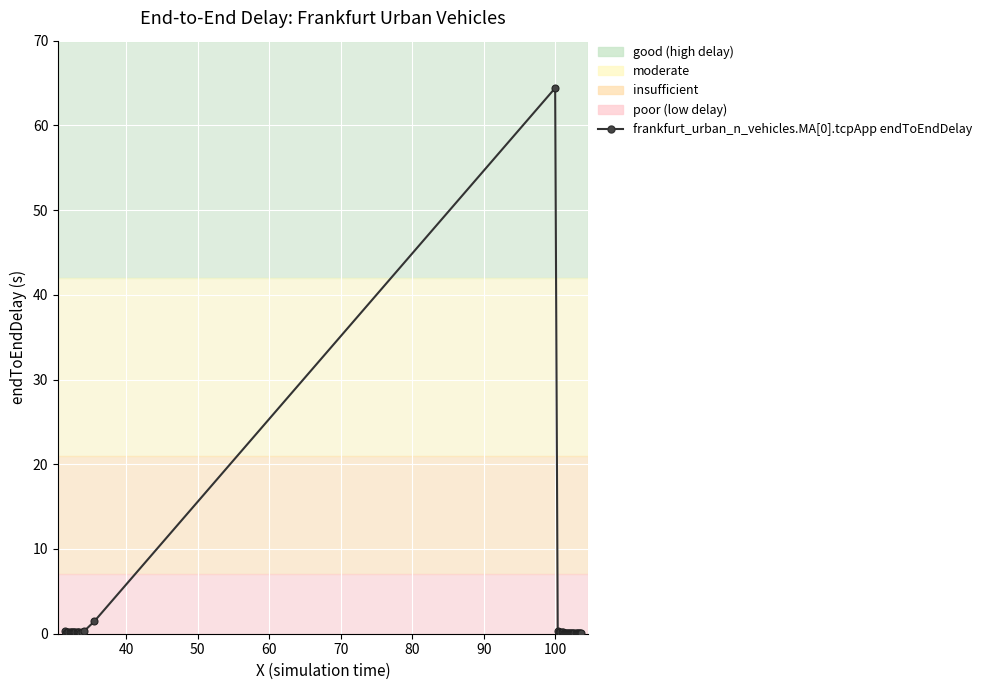

True or false: the data has more than 1 interior local peaks.

True